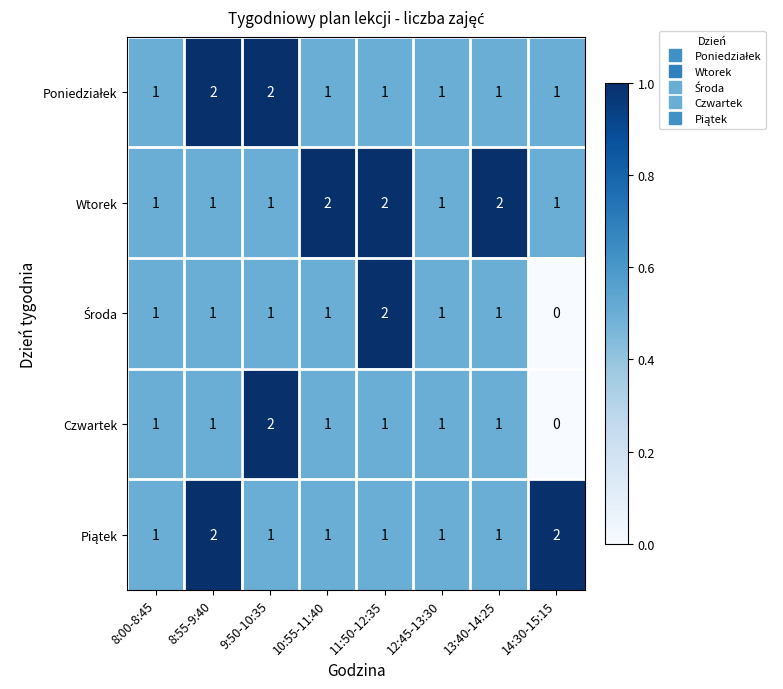

Between 8:00-8:45 and 13:40-14:25, which series saw the biggest shift?

Wtorek